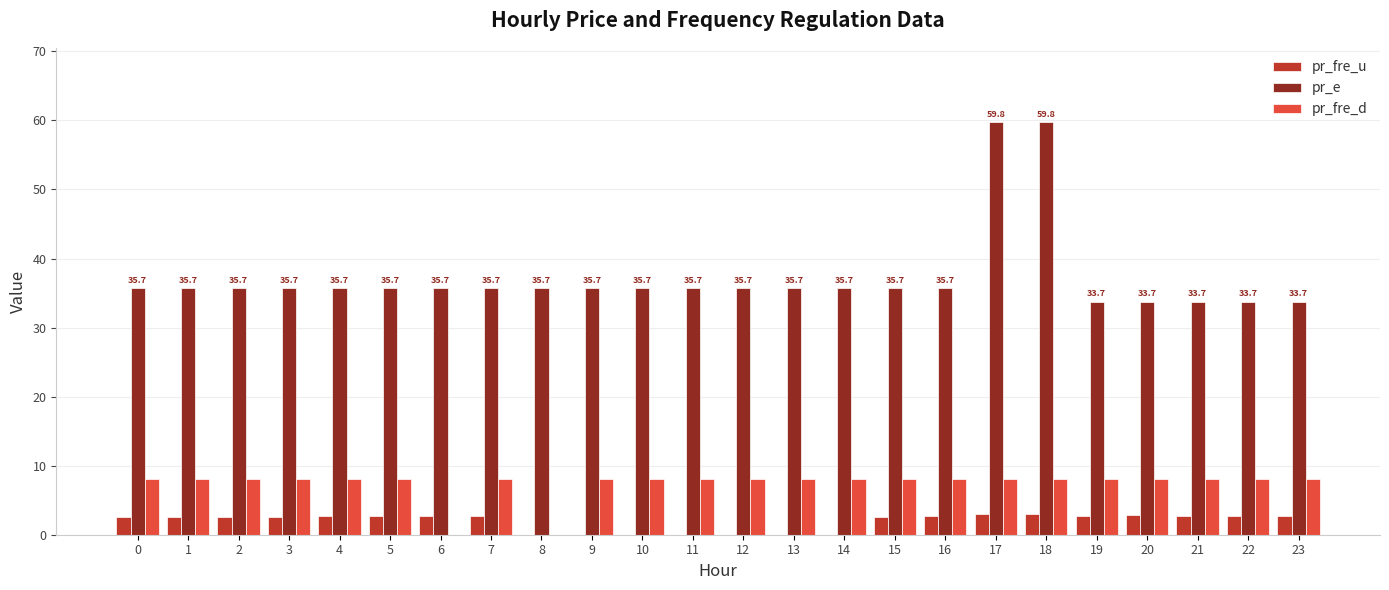

True or false: pr_fre_d has a value of 0.0 at 6.

True